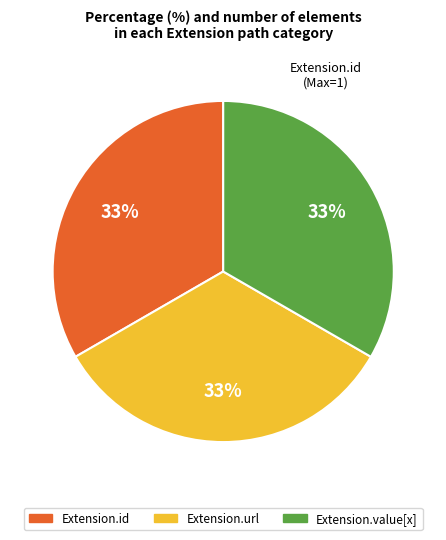

Approximately how many times larger is the value at Extension.value[x] compared to Extension.url?

1.0